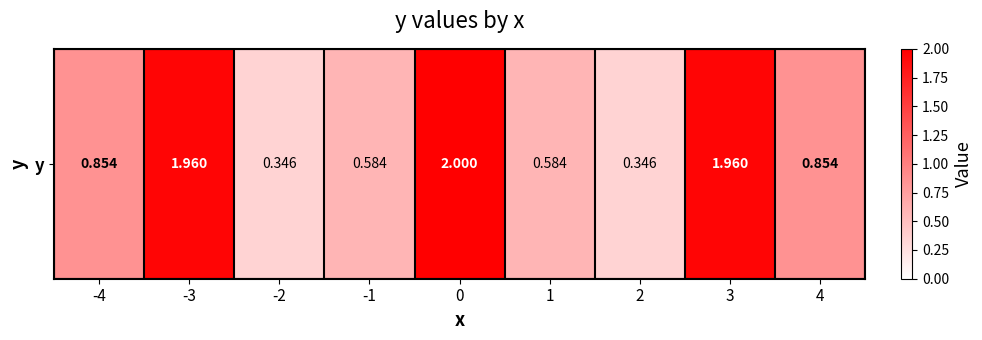

Read the value at -1.

0.6